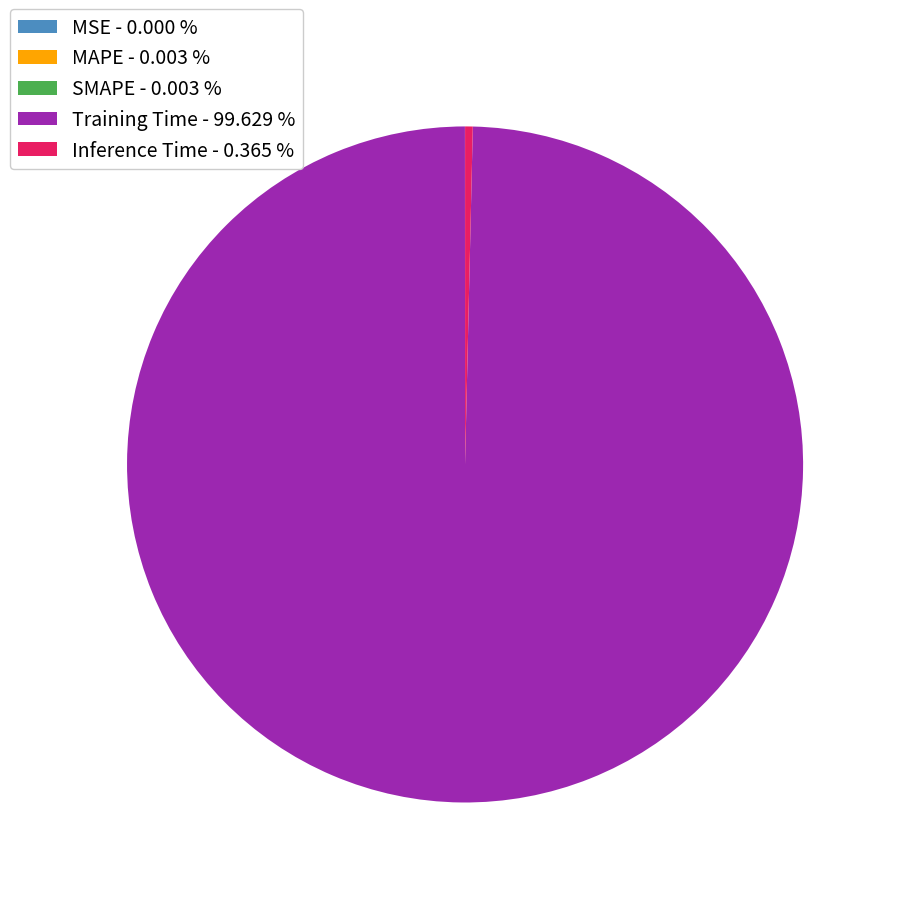

Does Inference Time - 0.365 % account for over 50% of the chart?

No